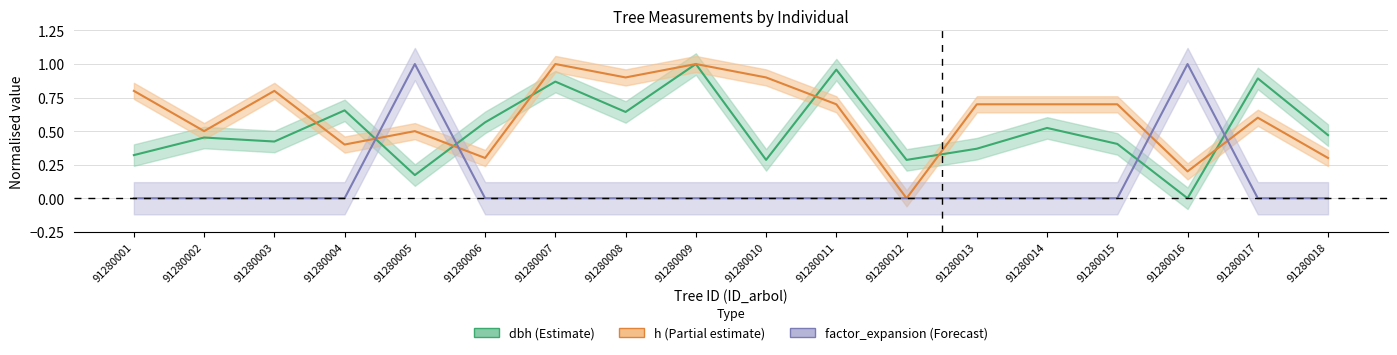

Rank the series by their average value, from highest to lowest.

h, dbh, factor_expansion